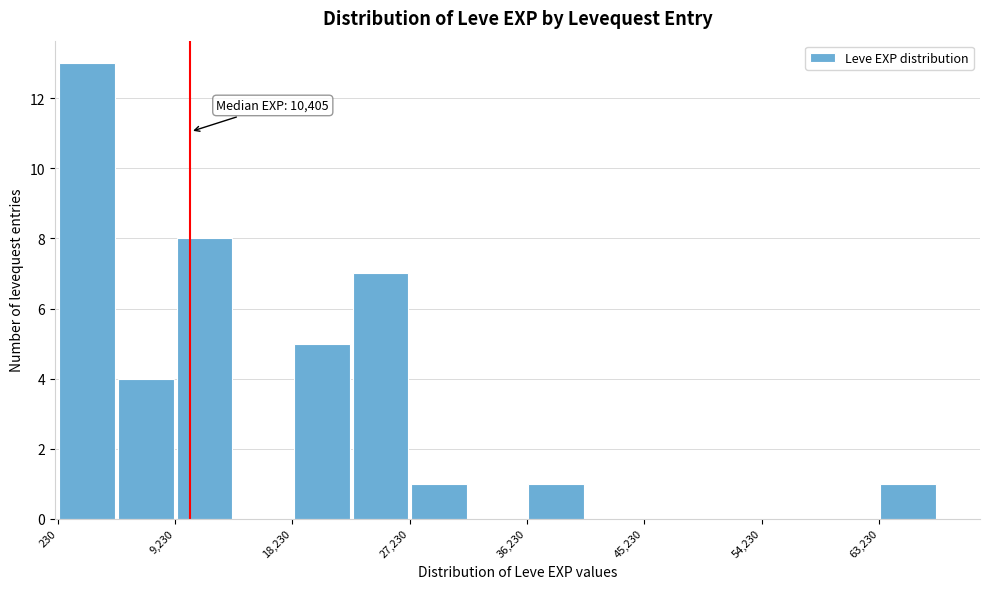

Which range on the x-axis has the tallest bar?

0 to 5000